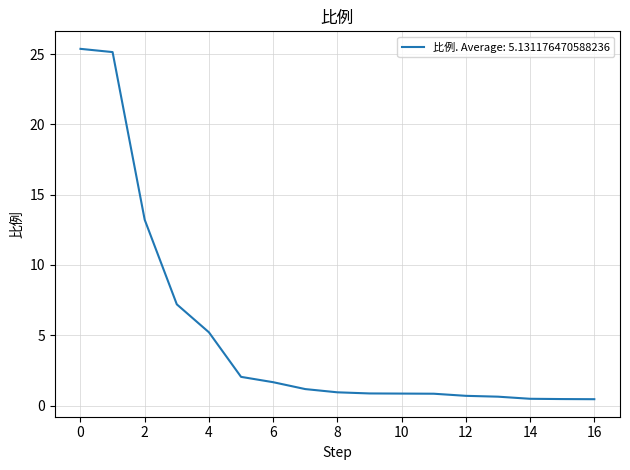

What is the greatest value displayed?

25.4